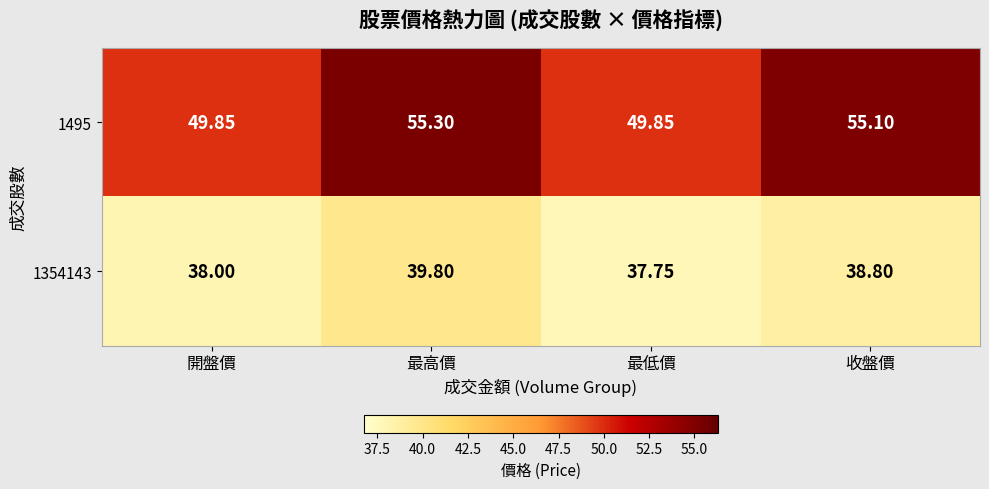

Where is 1354143 nearest to the value 38?

開盤價